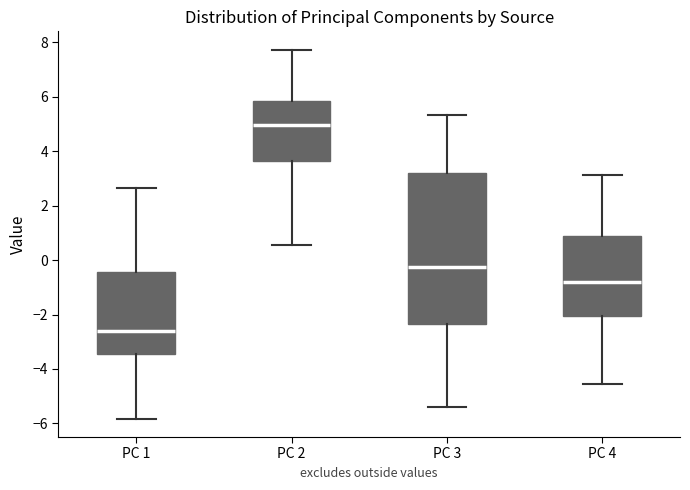

Which box has the highest median line?

PC 2